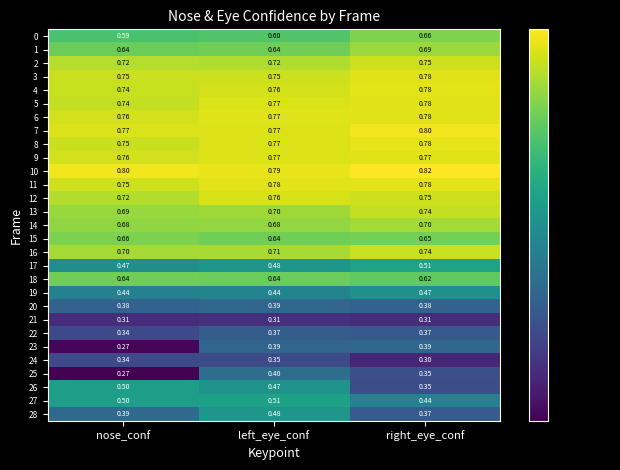

At which label is 16 closest to 0?

nose_conf